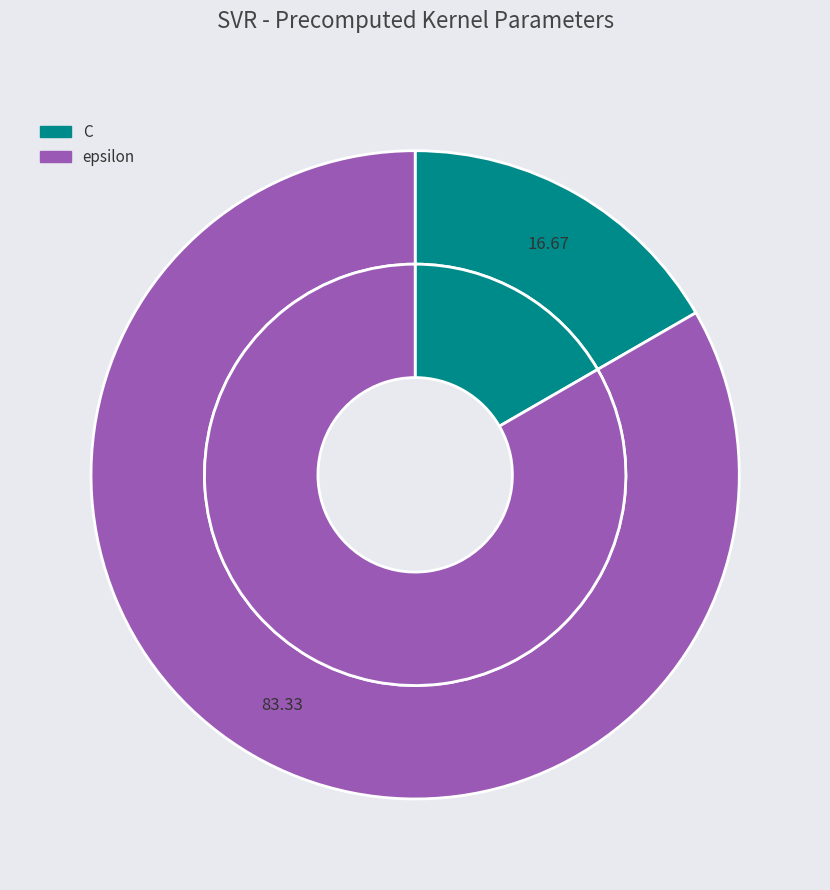

To the nearest percent, what portion does C represent?

17%